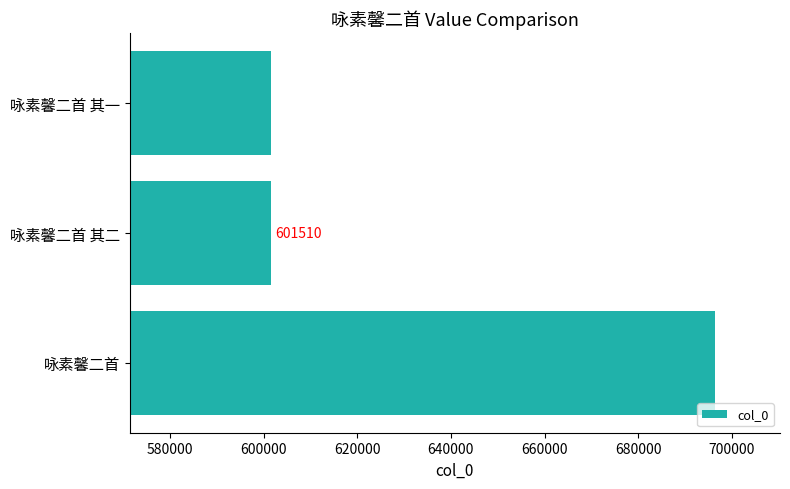

How many series are shown in this chart?

1